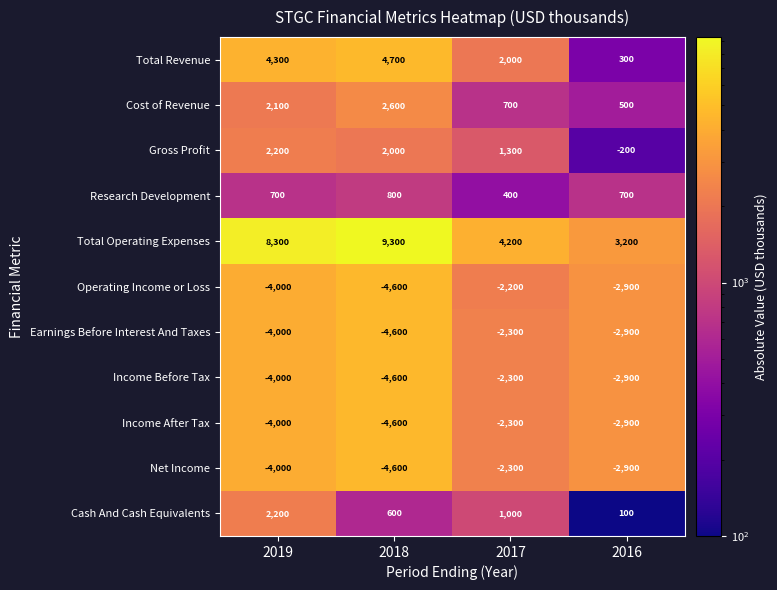

What is the difference between the Total Revenue values at 2016 and 2019?

4000